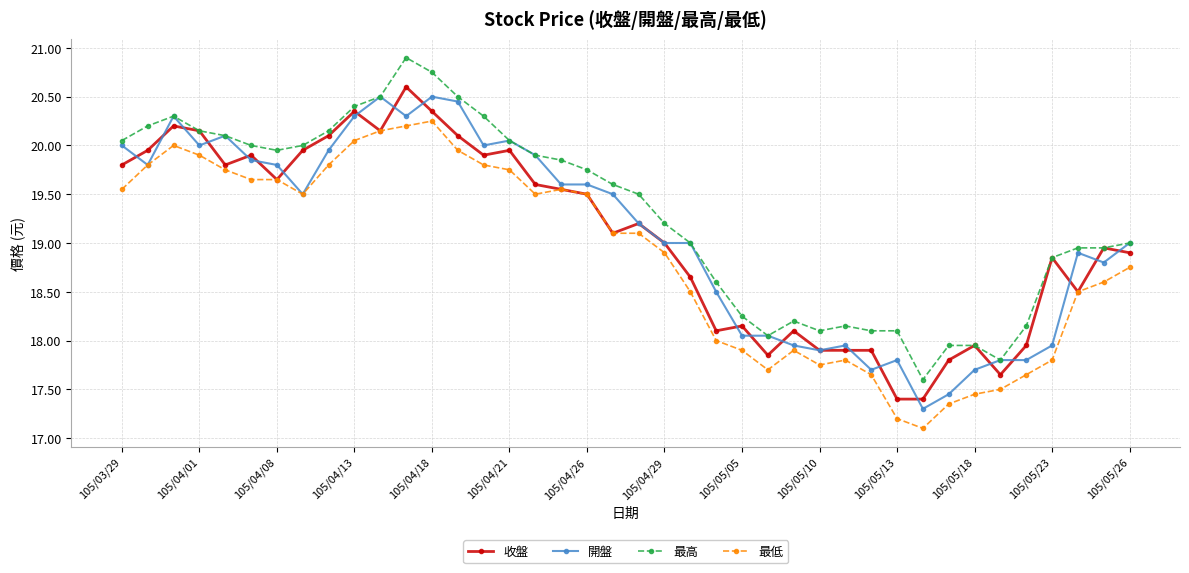

True or false: 最低 has more than 1 points higher than both neighbors.

True